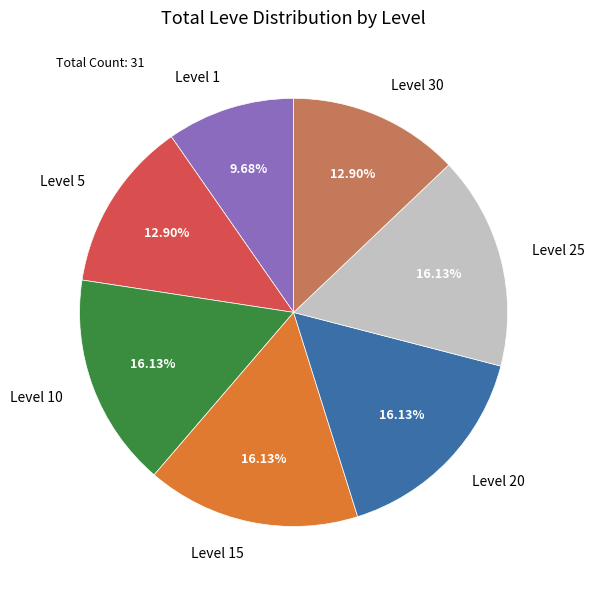

What percentage is the Level 30 slice, to the nearest percent?

13%